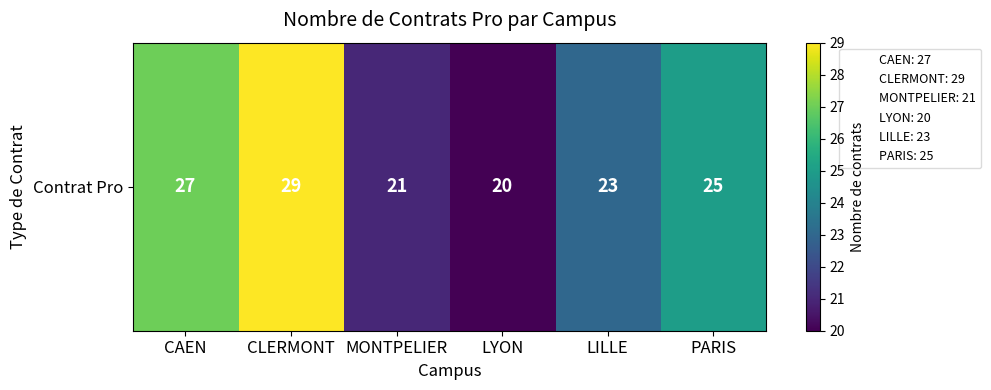

Reading right to left, transcribe all the data shown in this chart.

25	23	20	21	29	27